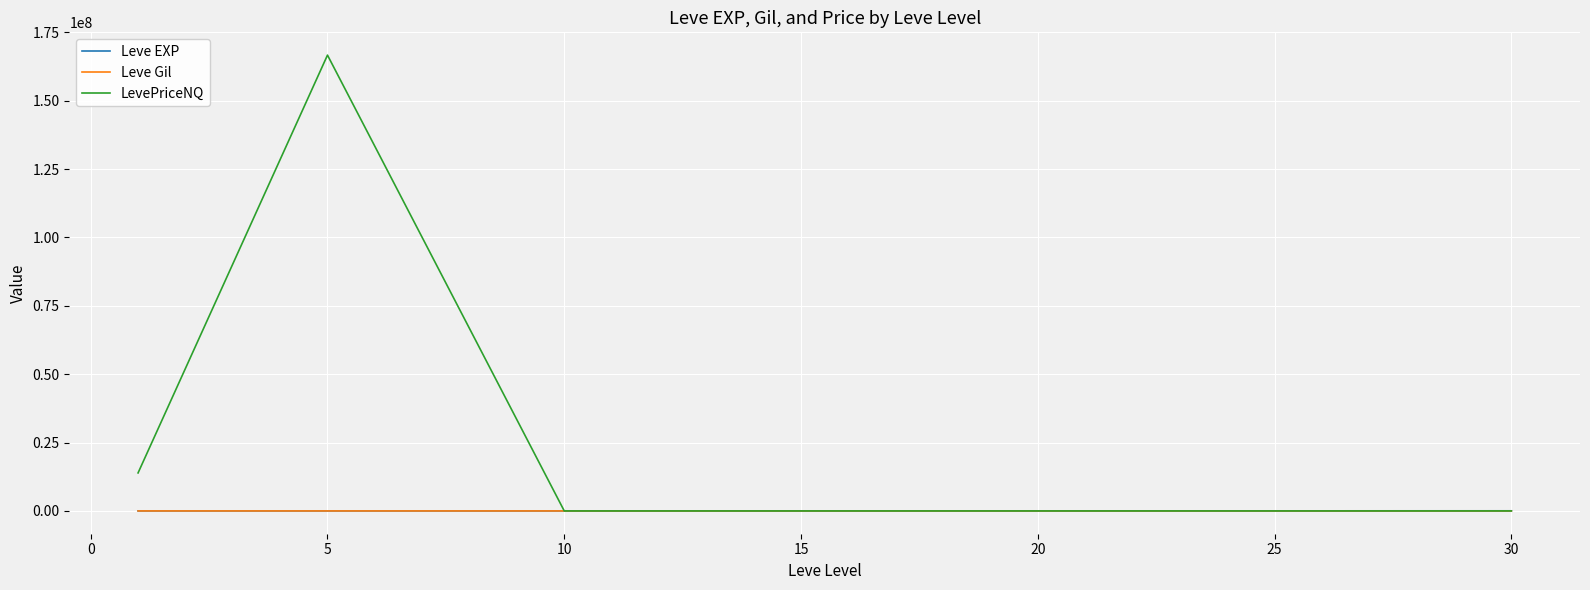

Which series has the largest range (max minus min)?

LevePriceNQ